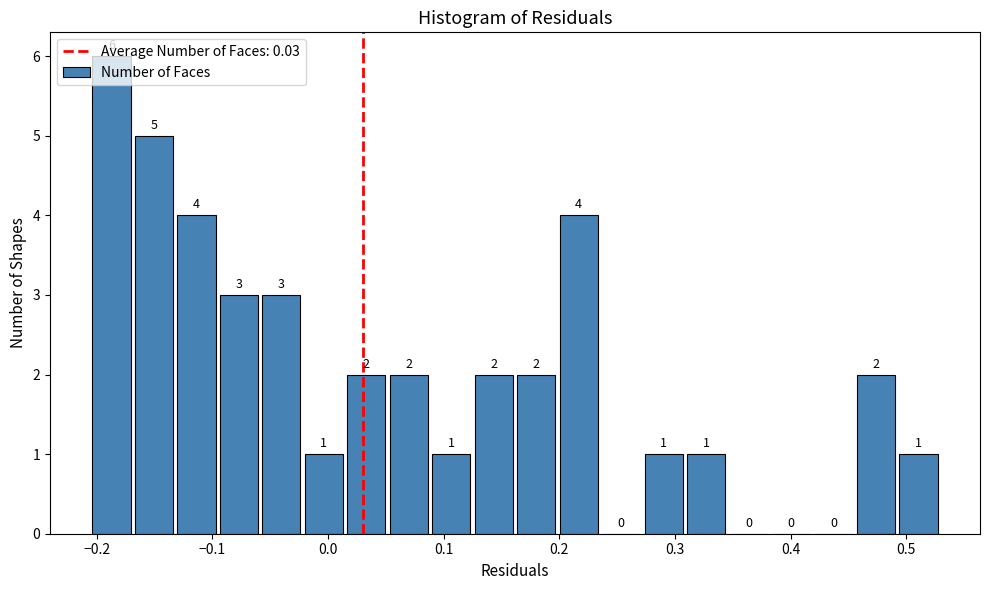

Around what value on the x-axis is the tallest bar? Give the approximate position of its centre, as read against the axis.

-0.19